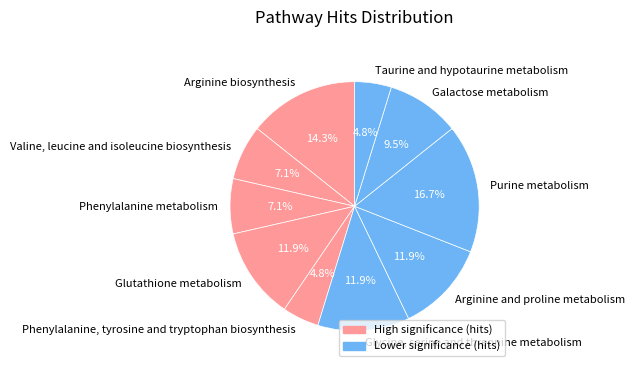

What is the total percentage of Glutathione metabolism and Galactose metabolism?

21.4%